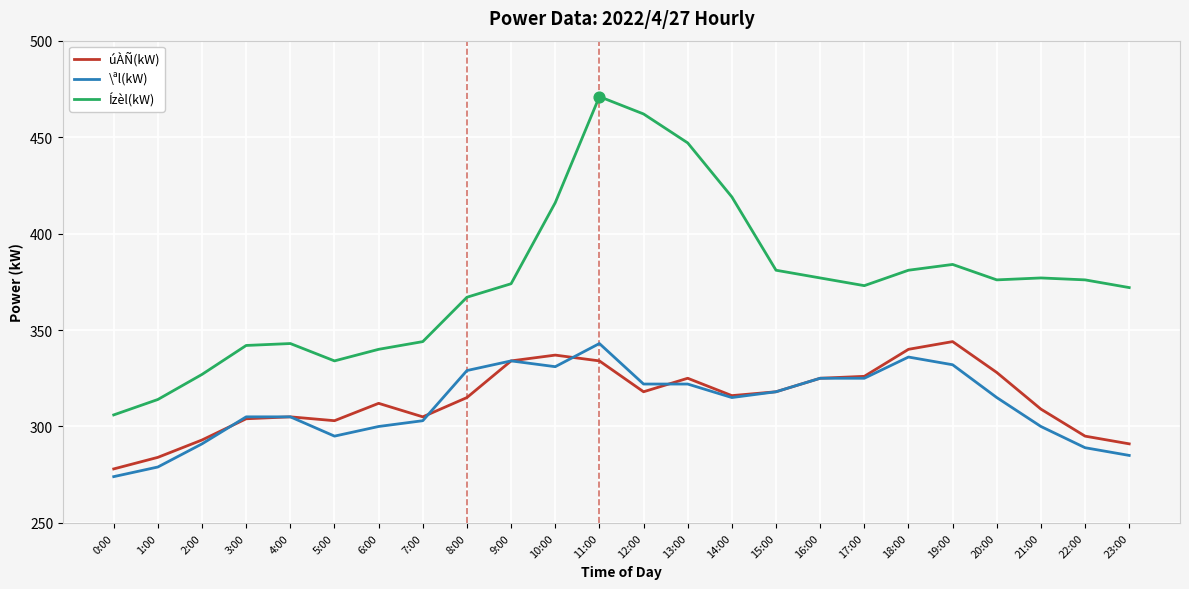

What is the total value across all series at 20:00?

1019